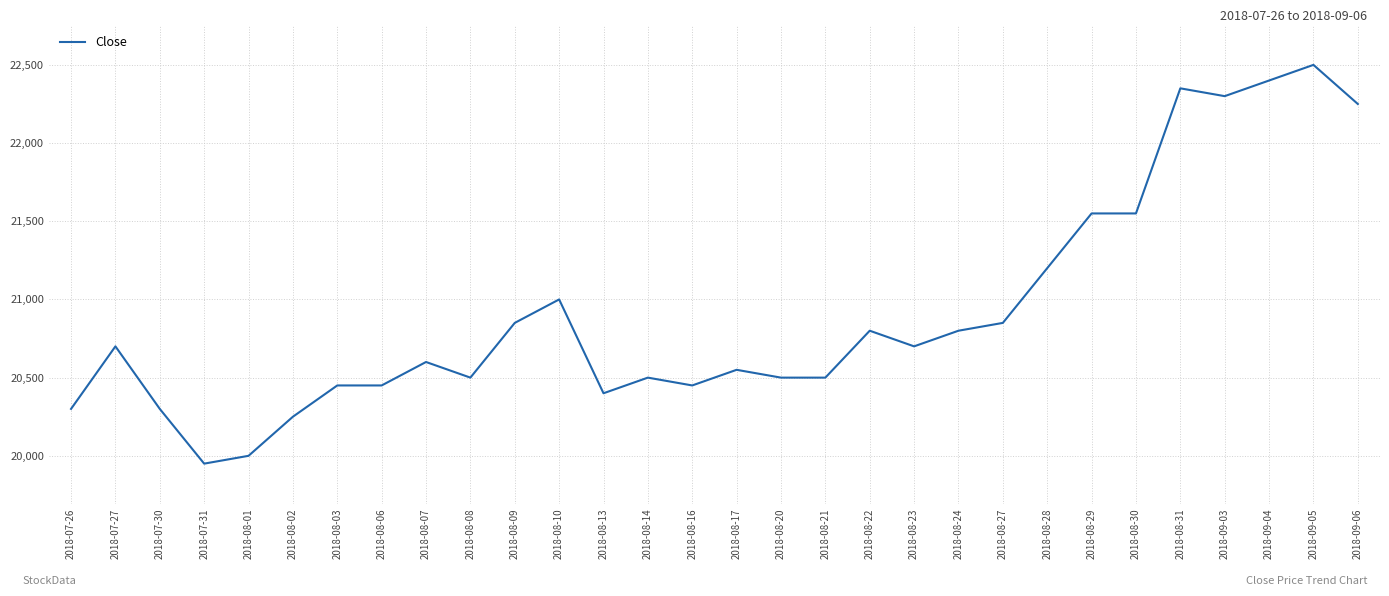

How many series are shown in this chart?

1